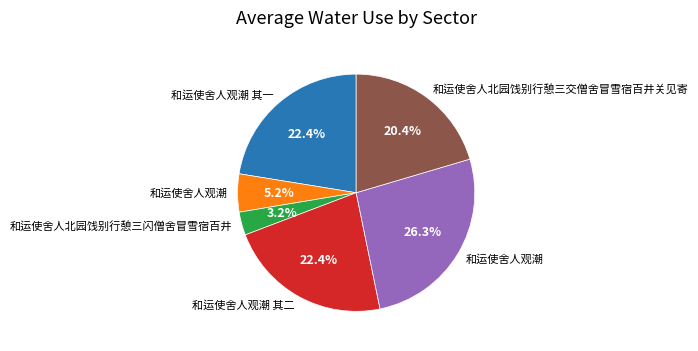

Count the number of slices in the pie.

6